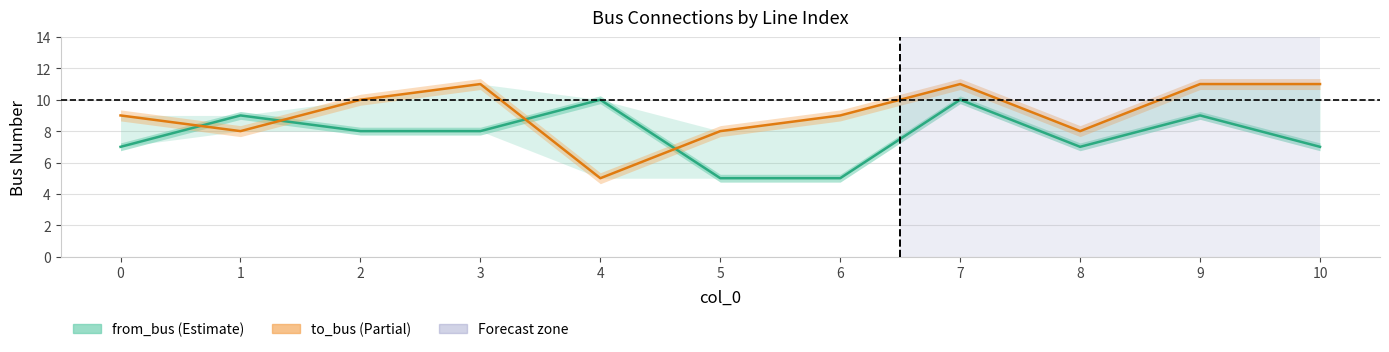

Count the from_bus values in the range 7 to 9.

7